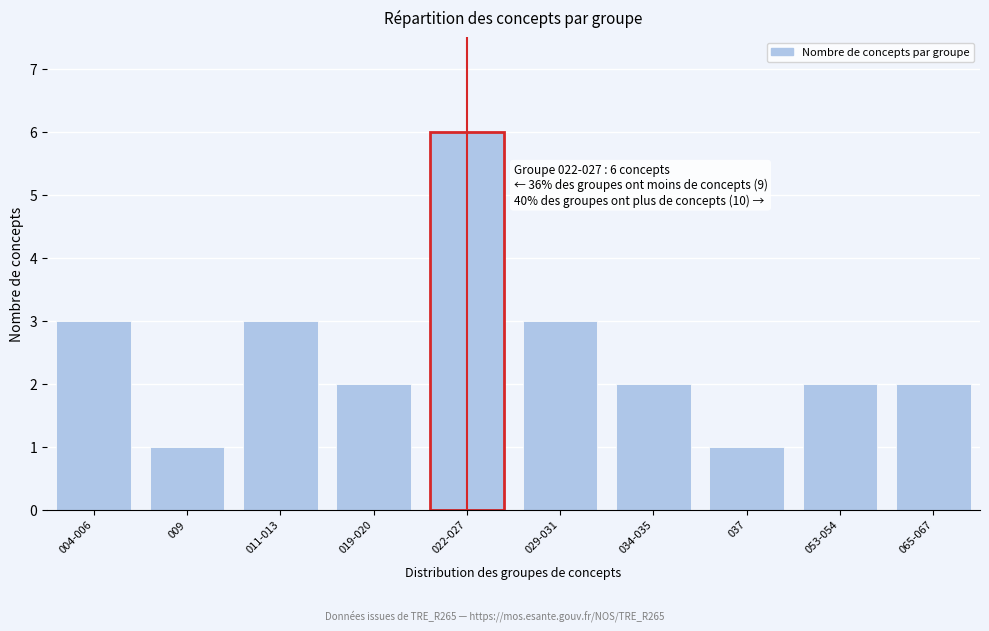

Reading left to right, list all the values displayed in this chart.

004-006=3	009=1	011-013=3	019-020=2	022-027=6	029-031=3	034-035=2	037=1	053-054=2	065-067=2